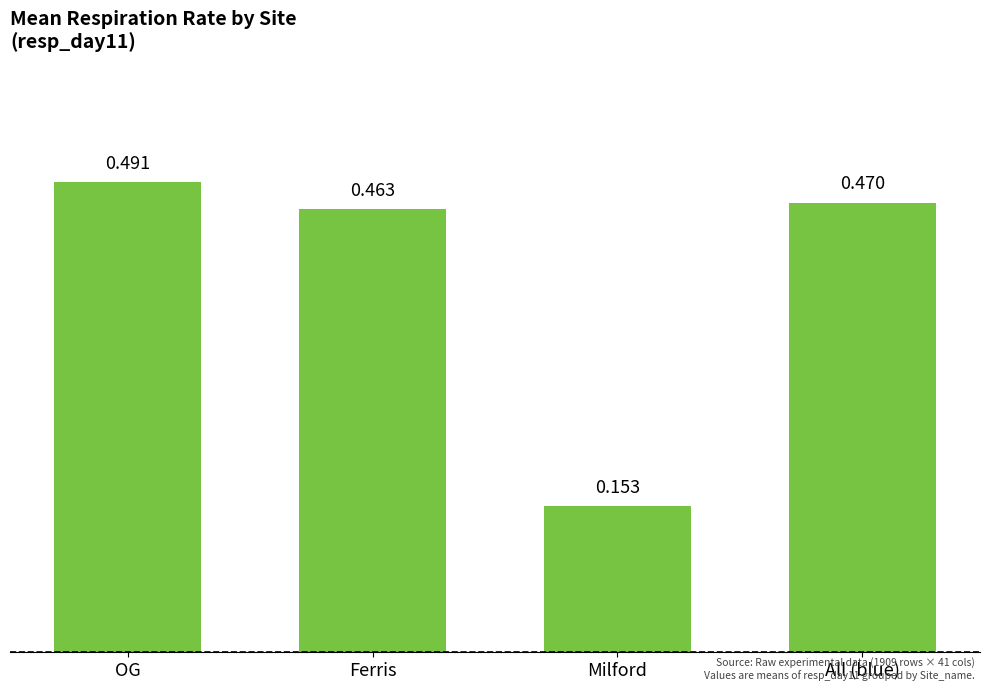

What is the difference between the maximum and minimum values?

0.3